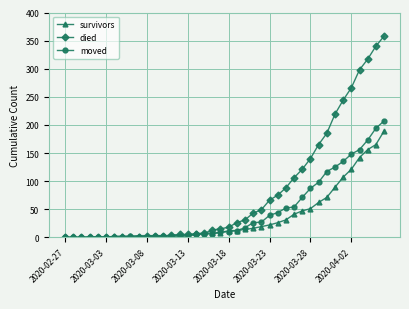

Which series has the widest spread of values?

died